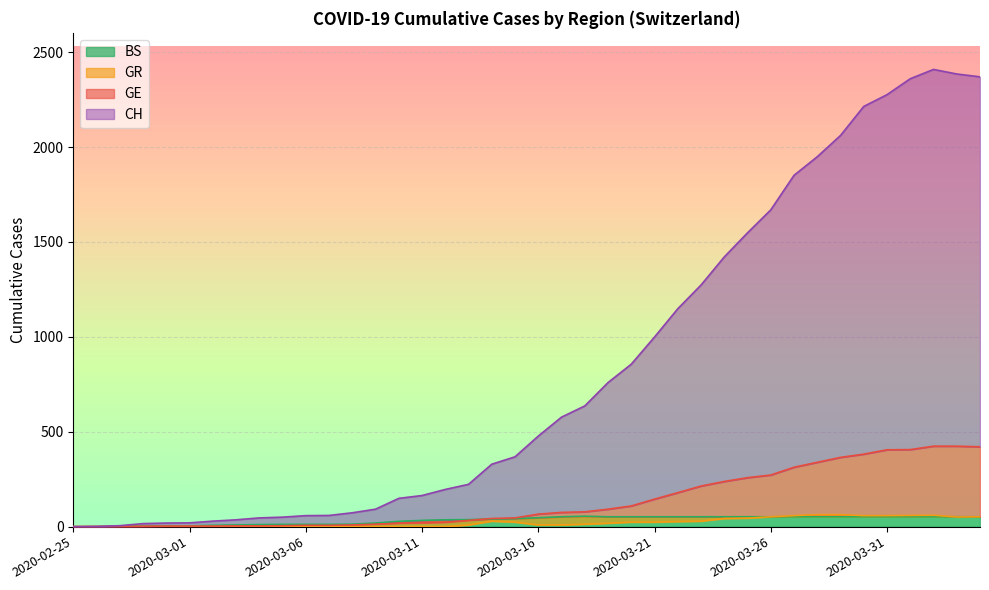

What is the sum of all GE values?

5450